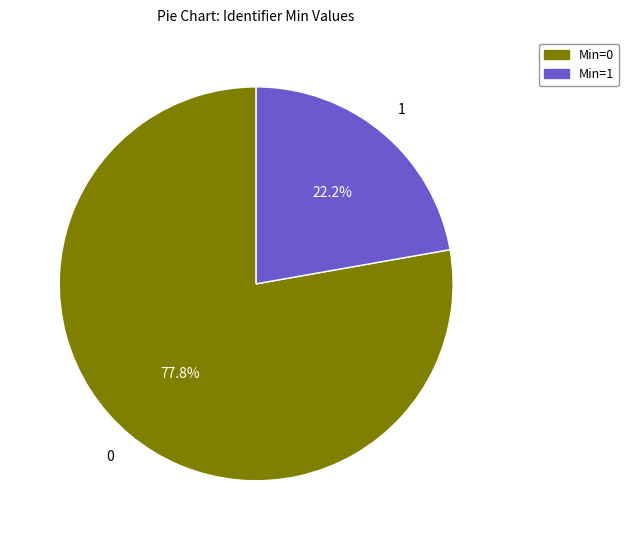

Does any single category account for the majority?

Yes